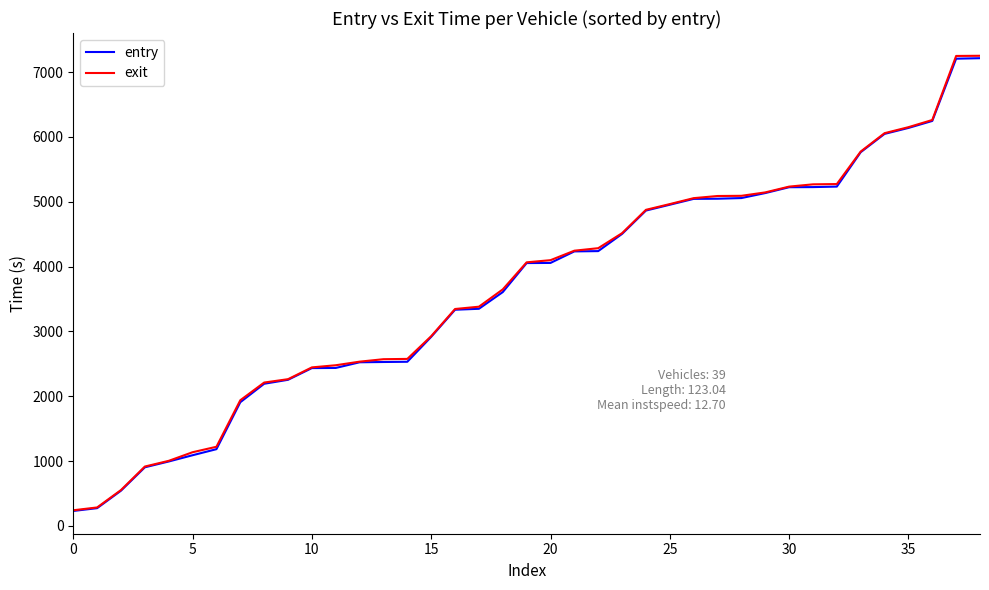

True or false: exit and entry intersect in this chart.

False